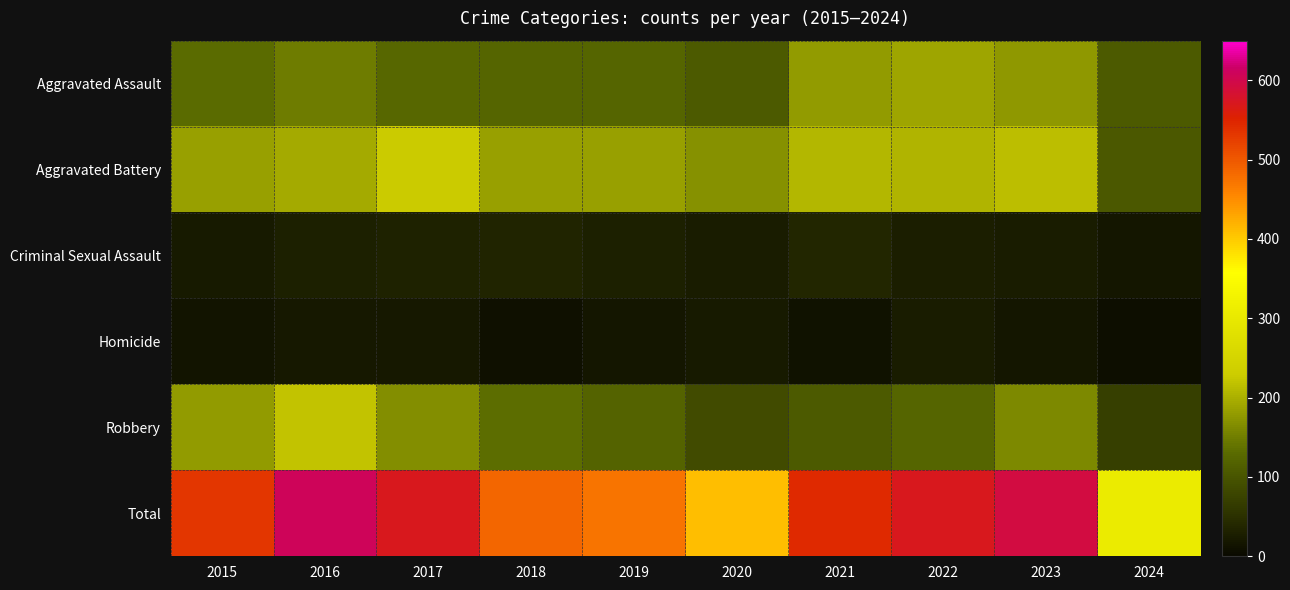

Reading right to left, list all the values displayed in this chart.

Aggravated Assault: 2024=108	2023=176	2022=190	2021=179	2020=108	2019=124	2018=124	2017=126	2016=149	2015=132
Aggravated Battery: 2024=106	2023=214	2022=205	2021=208	2020=168	2019=184	2018=184	2017=226	2016=193	2015=183
Criminal Sexual Assault: 2024=16	2023=25	2022=27	2021=38	2020=25	2019=30	2018=35	2017=31	2016=28	2015=21
Homicide: 2024=7	2023=16	2022=24	2021=12	2020=22	2019=16	2018=8	2017=20	2016=18	2015=15
Robbery: 2024=71	2023=162	2022=123	2021=108	2020=87	2019=120	2018=134	2017=166	2016=220	2015=180
Total: 2024=308	2023=593	2022=569	2021=545	2020=410	2019=474	2018=485	2017=569	2016=608	2015=531